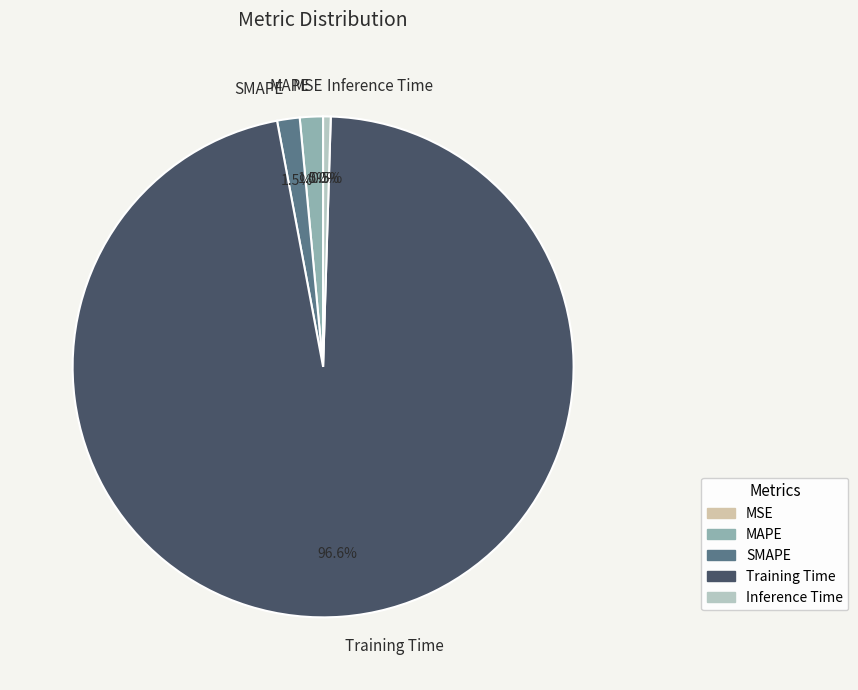

To the nearest percent, what is the combined percentage of SMAPE and Training Time?

98%